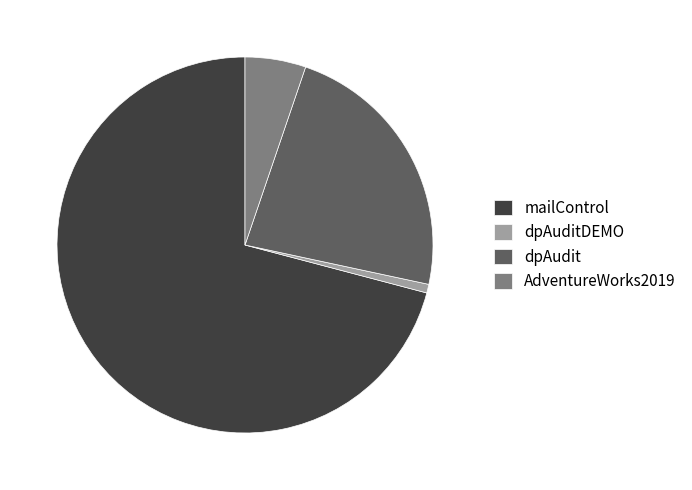

True or false: AdventureWorks2019 accounts for 5% of the total.

True